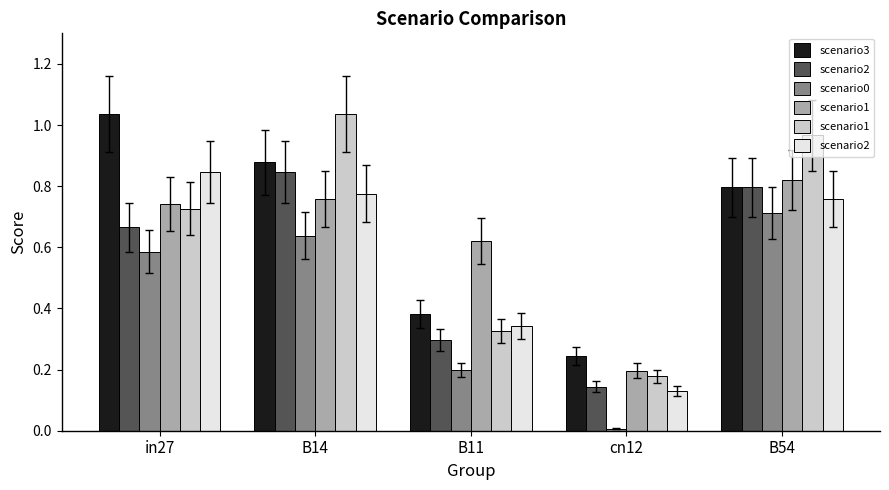

What is the total value across all series at in27?

4.6